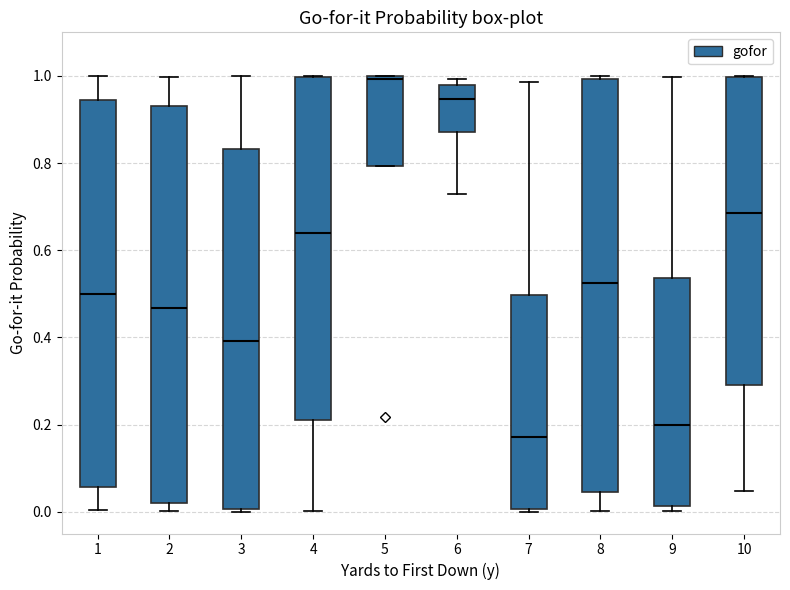

Reading left to right, read every box against the y-axis: the position of its median line, the range the box covers, and the ends of its whiskers. The values are not printed on the chart, so give them approximately, as read against the axis.

1: median 0.50, box 0.06 to 0.94, whiskers 0.00 to 1.00
2: median 0.46, box 0.02 to 0.94, whiskers 0.00 to 1.00
3: median 0.40, box 0.00 to 0.84, whiskers 0.00 to 1.00
4: median 0.64, box 0.22 to 1.00, whiskers 0.00 to 1.00
5: median 1.00 (just below the box's upper edge), box 0.80 to 1.00, whiskers 0.80 to 1.00
6: median 0.94, box 0.88 to 0.98, whiskers 0.72 to 1.00
7: median 0.18, box 0.00 to 0.50, whiskers 0.00 to 0.98
8: median 0.52, box 0.04 to 1.00, whiskers 0.00 to 1.00 (just above the box's upper edge)
9: median 0.20, box 0.02 to 0.54, whiskers 0.00 to 1.00
10: median 0.68, box 0.30 to 1.00, whiskers 0.04 to 1.00